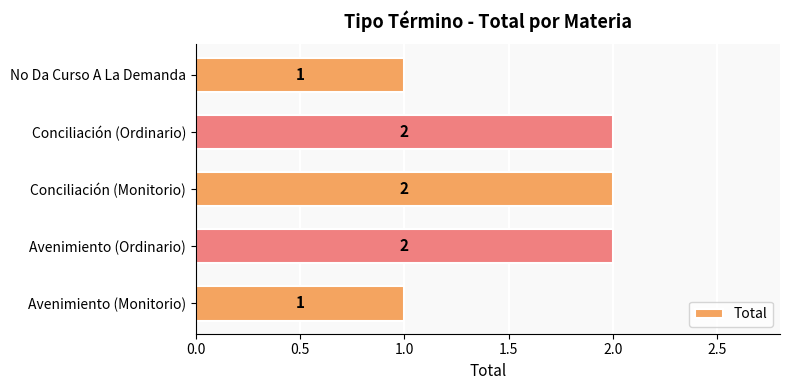

Between Avenimiento (Monitorio) and Conciliación (Monitorio), which is larger?

Conciliación (Monitorio)